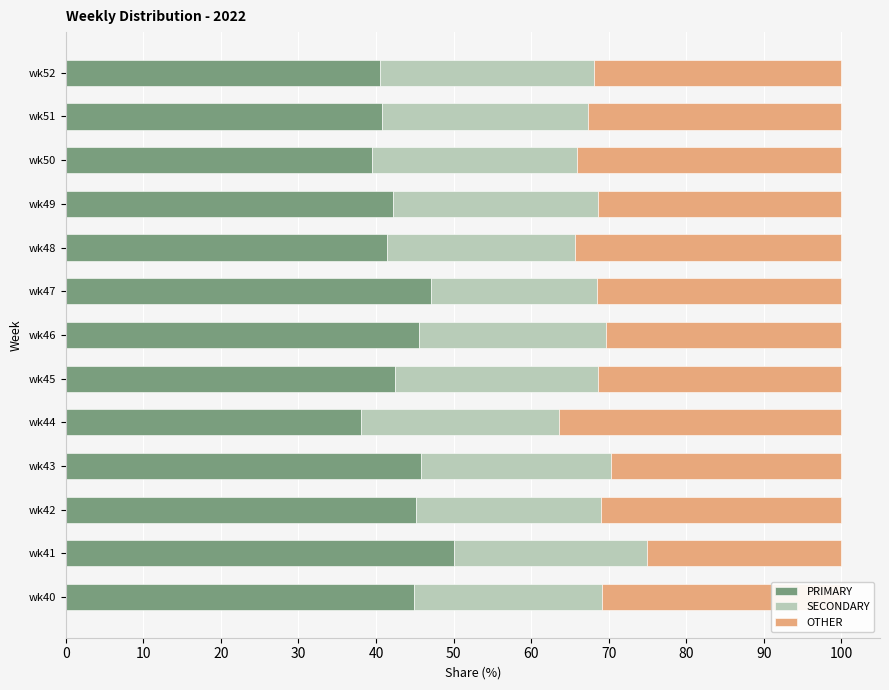

What is the total value across all series at wk46?

100.0